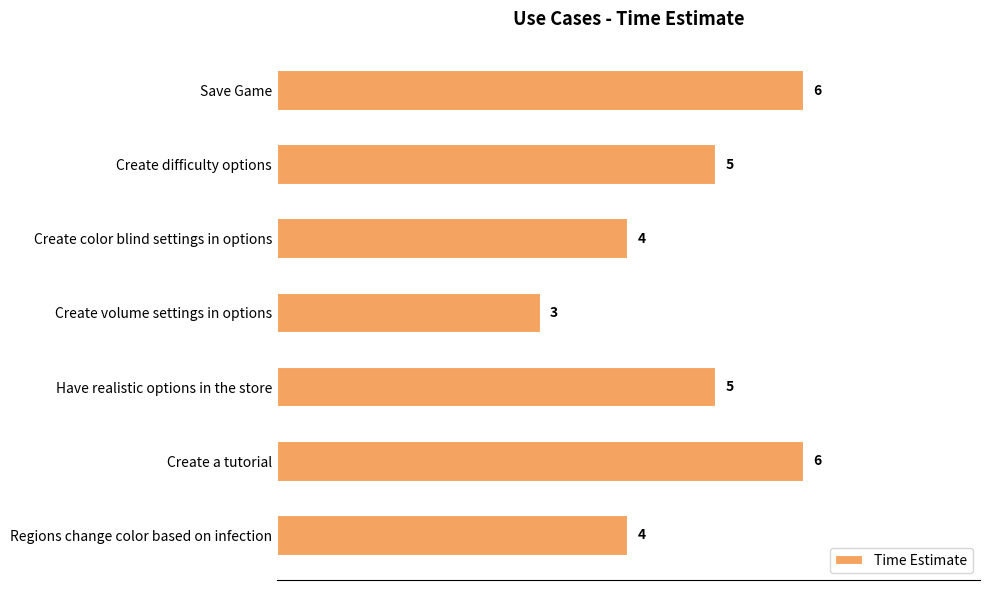

What is the sum of the values at Save Game and Have realistic options in the store?

11